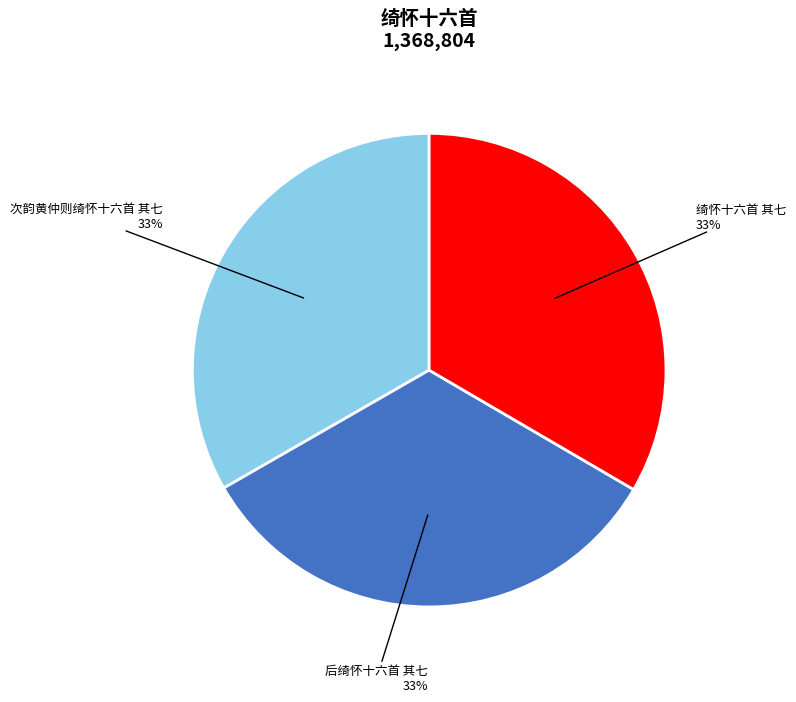

Count the number of slices in the pie.

3